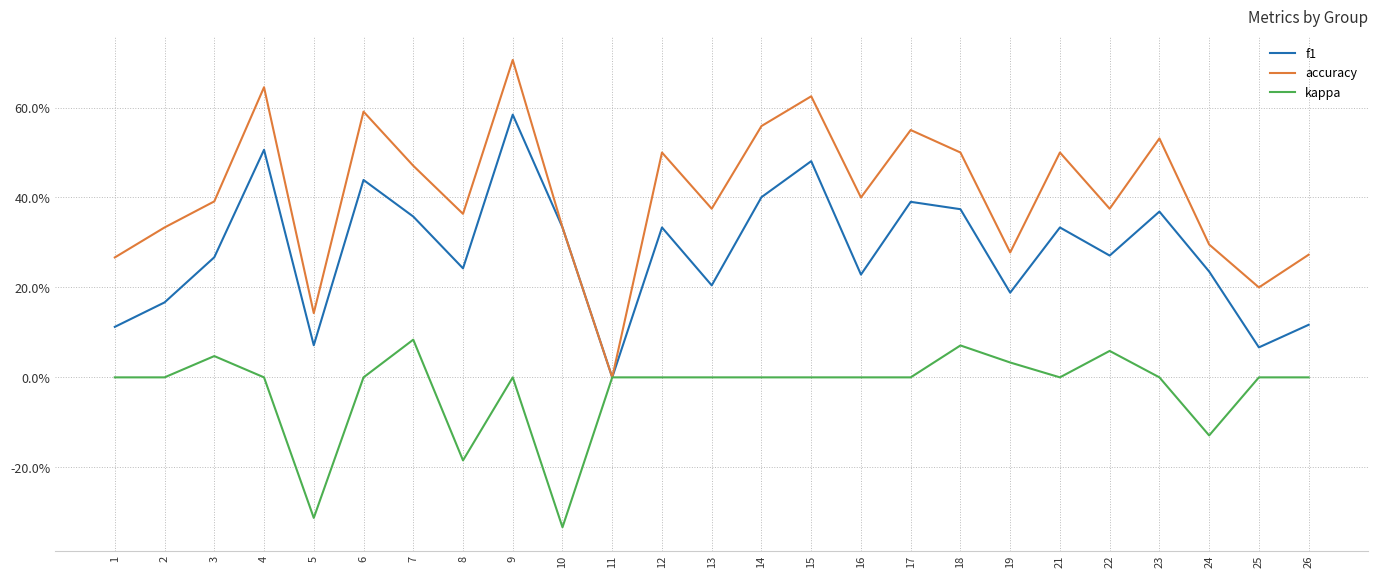

What is the difference between the maximum and minimum values in the kappa series?

0.4